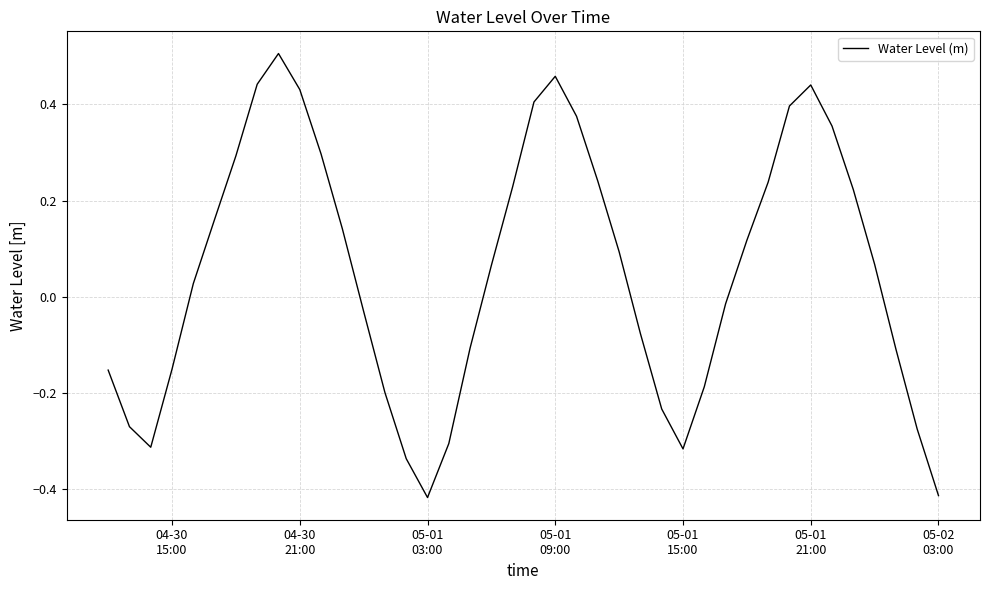

What is the difference between the maximum and minimum values?

0.9